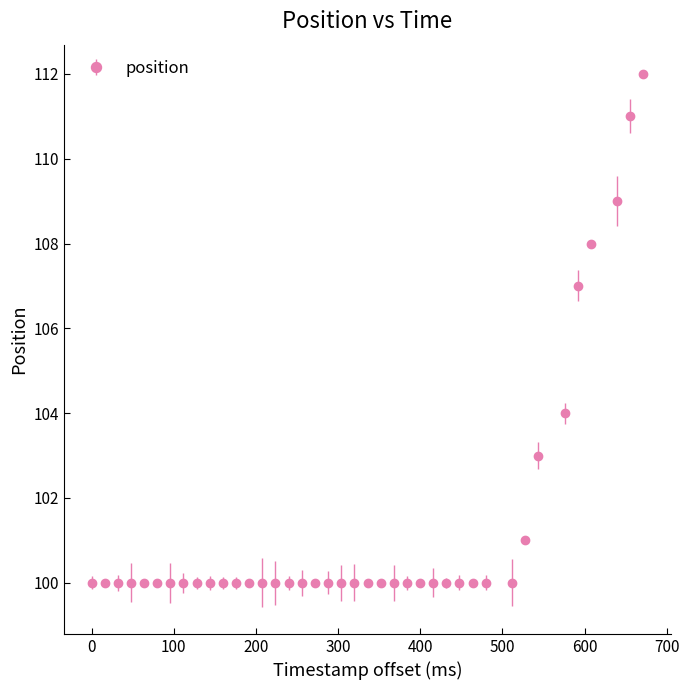

What is the value of the 3rd point from the left?

100